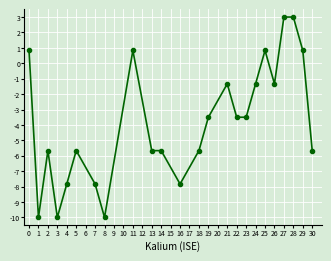

How many lines are shown in the chart?

1